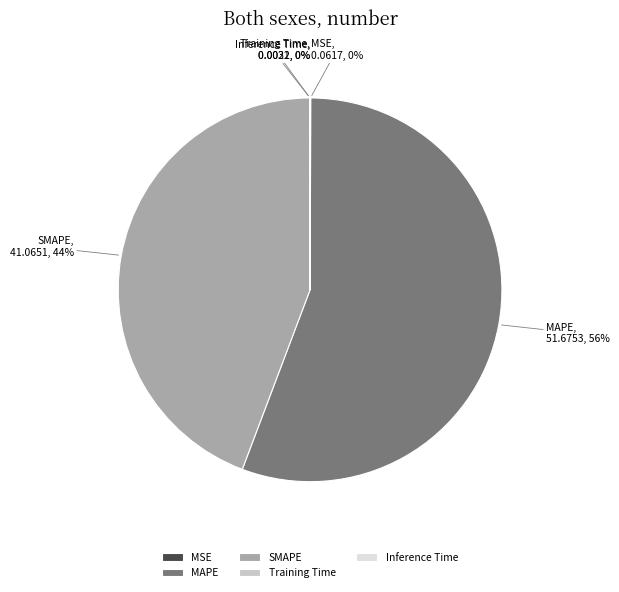

The SMAPE slice represents 44% of the pie. True or false?

True